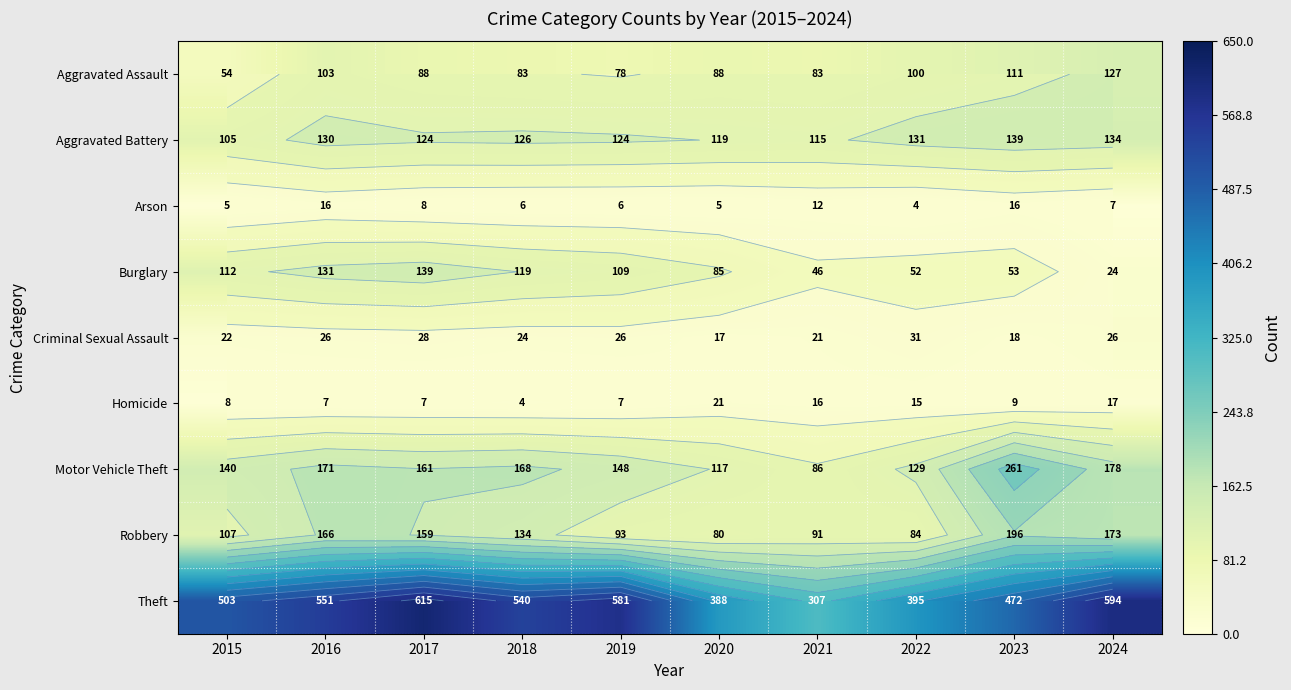

What is the approximate value of Burglary at 2017, to the nearest 50?

150